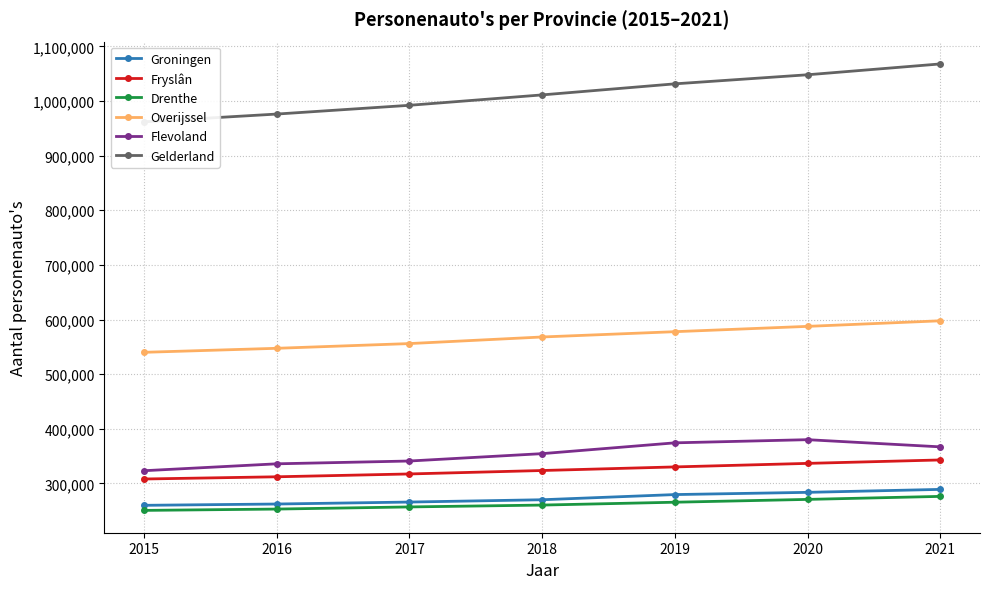

Is the value of Drenthe at 2018 greater than the value of Fryslân at 2015?

No